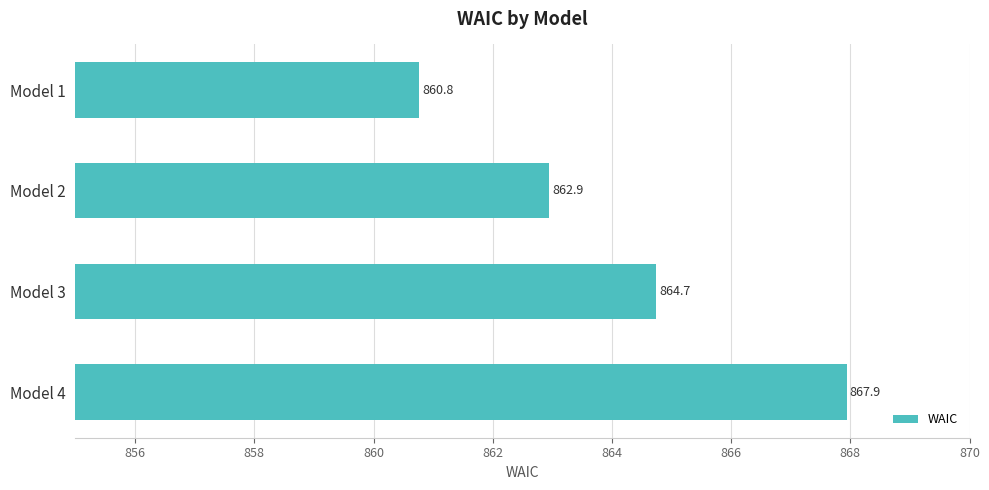

At which label is the value closest to 864?

Model 3